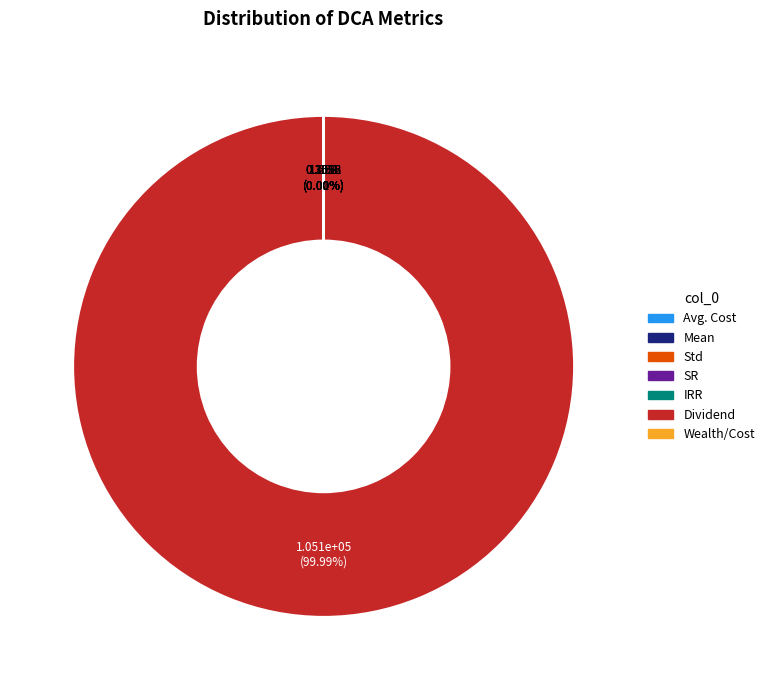

Which slice represents more than half of the pie?

Dividend